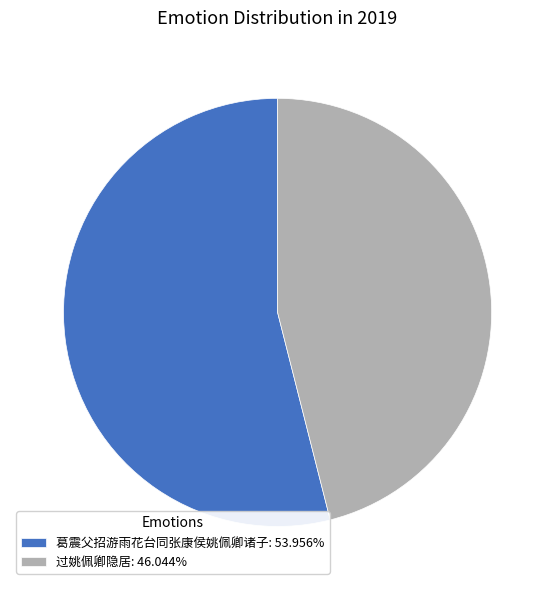

Does any single category account for the majority?

Yes